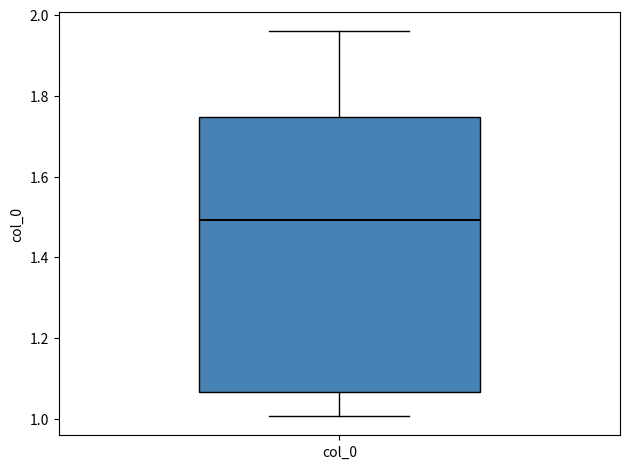

Where is the upper edge of the box for col_0 on the y-axis? The values are not printed on the chart, so give them approximately, as read against the axis.

1.74